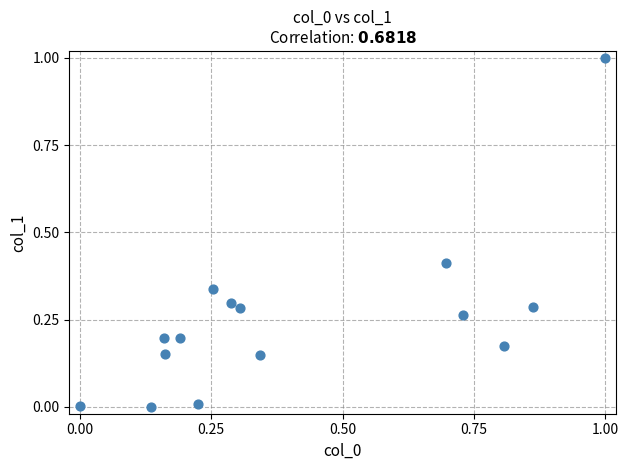

What is the range of Y values (max minus min)?

1.0